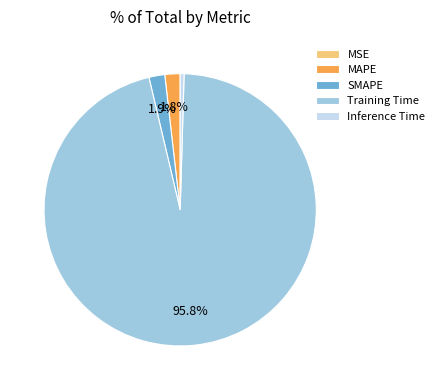

What is the largest slice in the pie chart?

Training Time